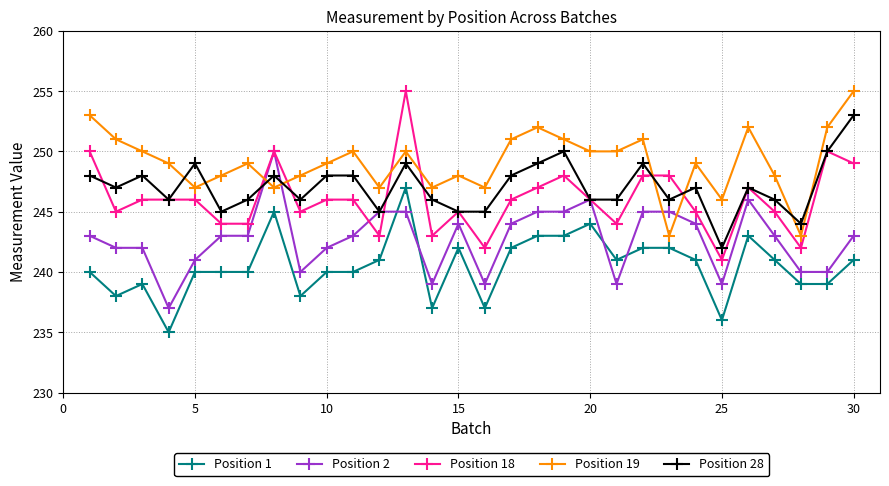

Which series has the largest total across all categories?

Position 19